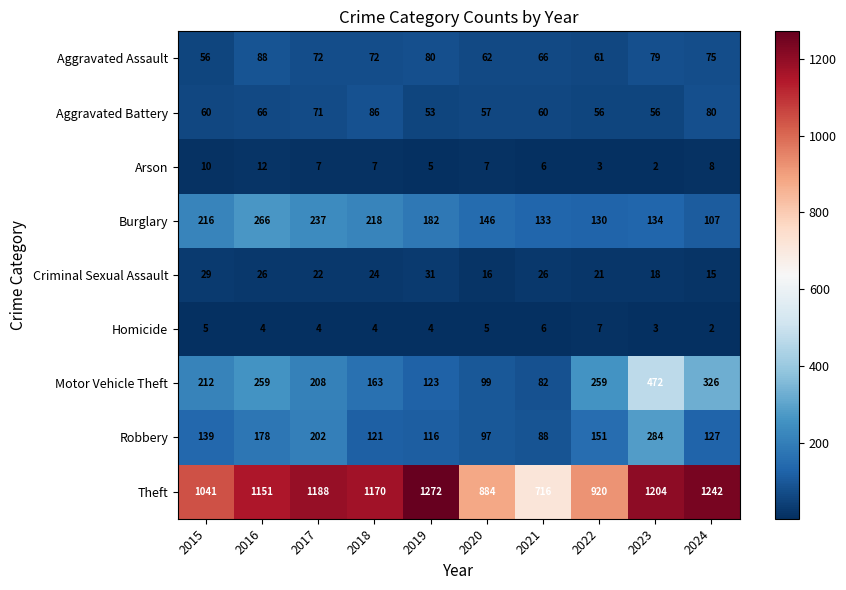

The Arson series shows 4 at 2022. True or false?

False